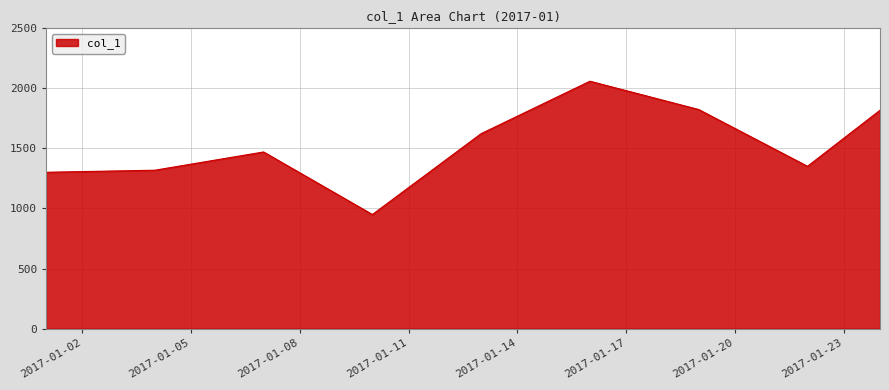

What is the greatest value displayed?

2059.6